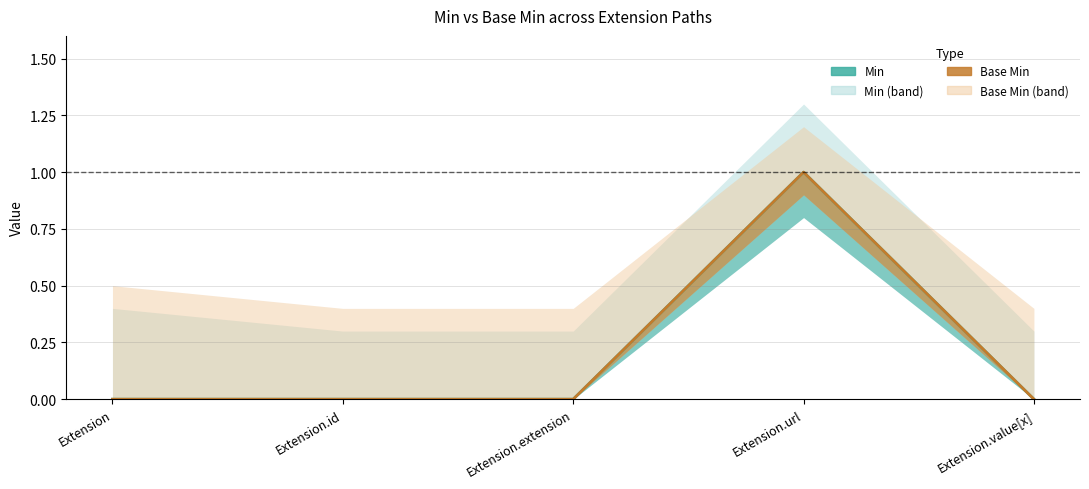

Count the Min values in the range 0 to 1.

5